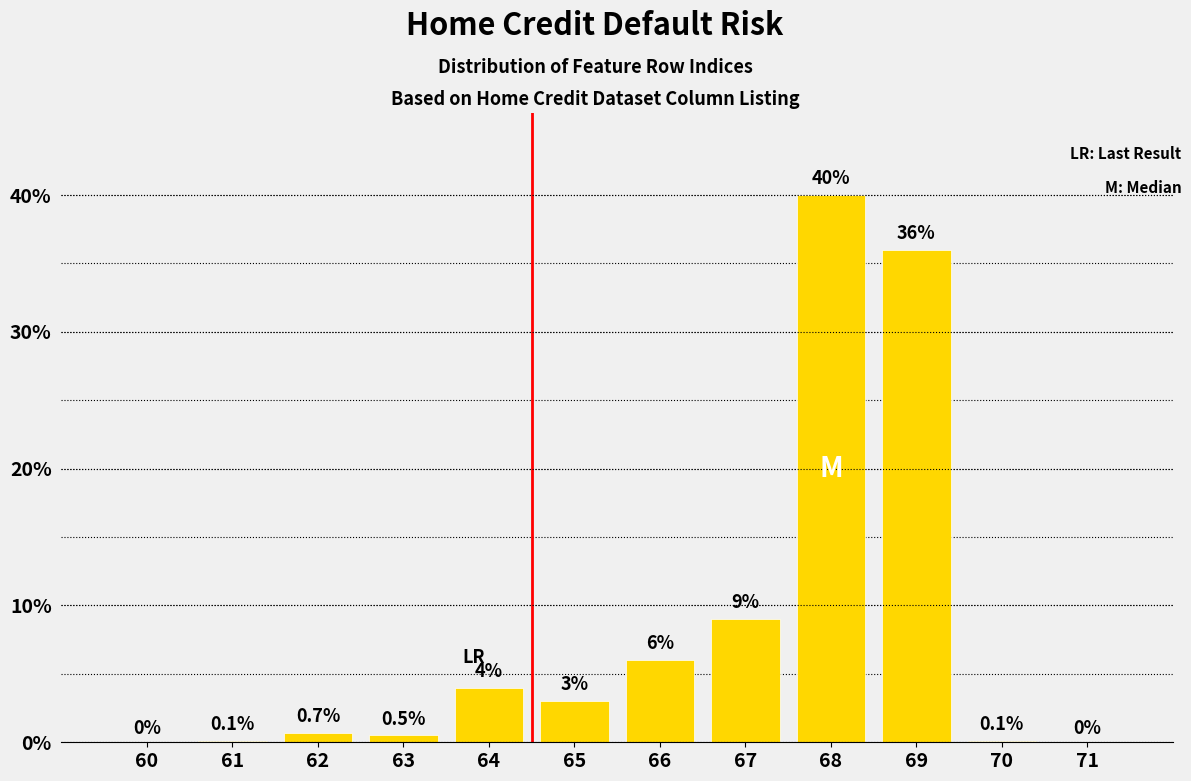

Reading left to right, list all the values displayed in this chart.

60=0.0	61=0.1	62=0.7	63=0.5	64=4.0	65=3.0	66=6.0	67=9.0	68=40.0	69=36.0	70=0.1	71=0.0